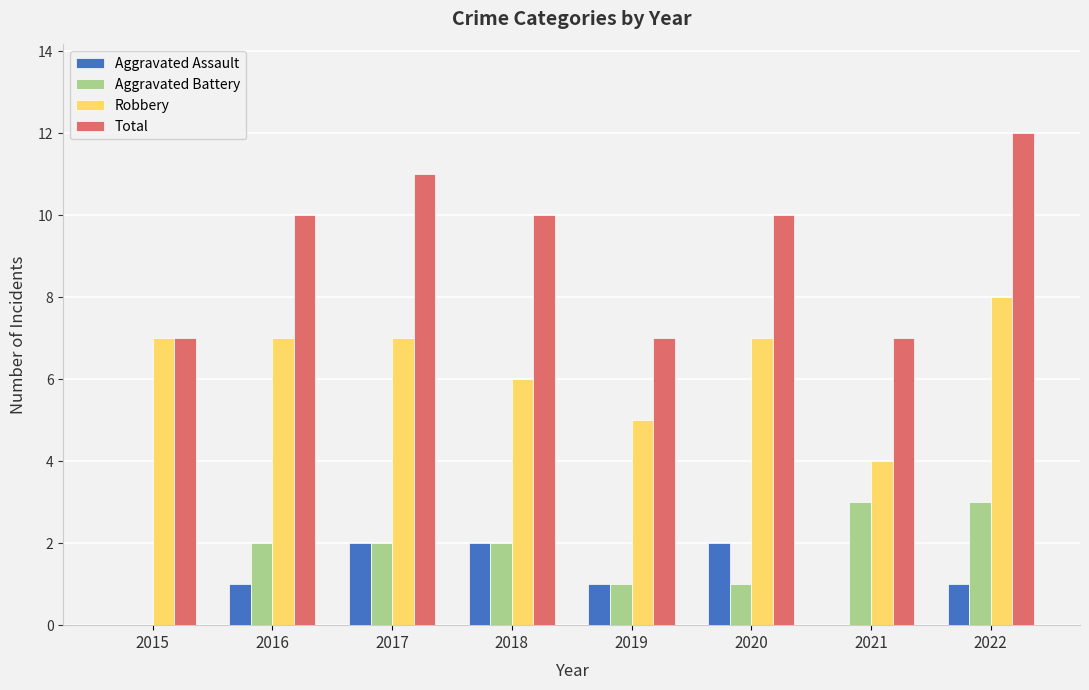

Count the number of data series in this chart.

4